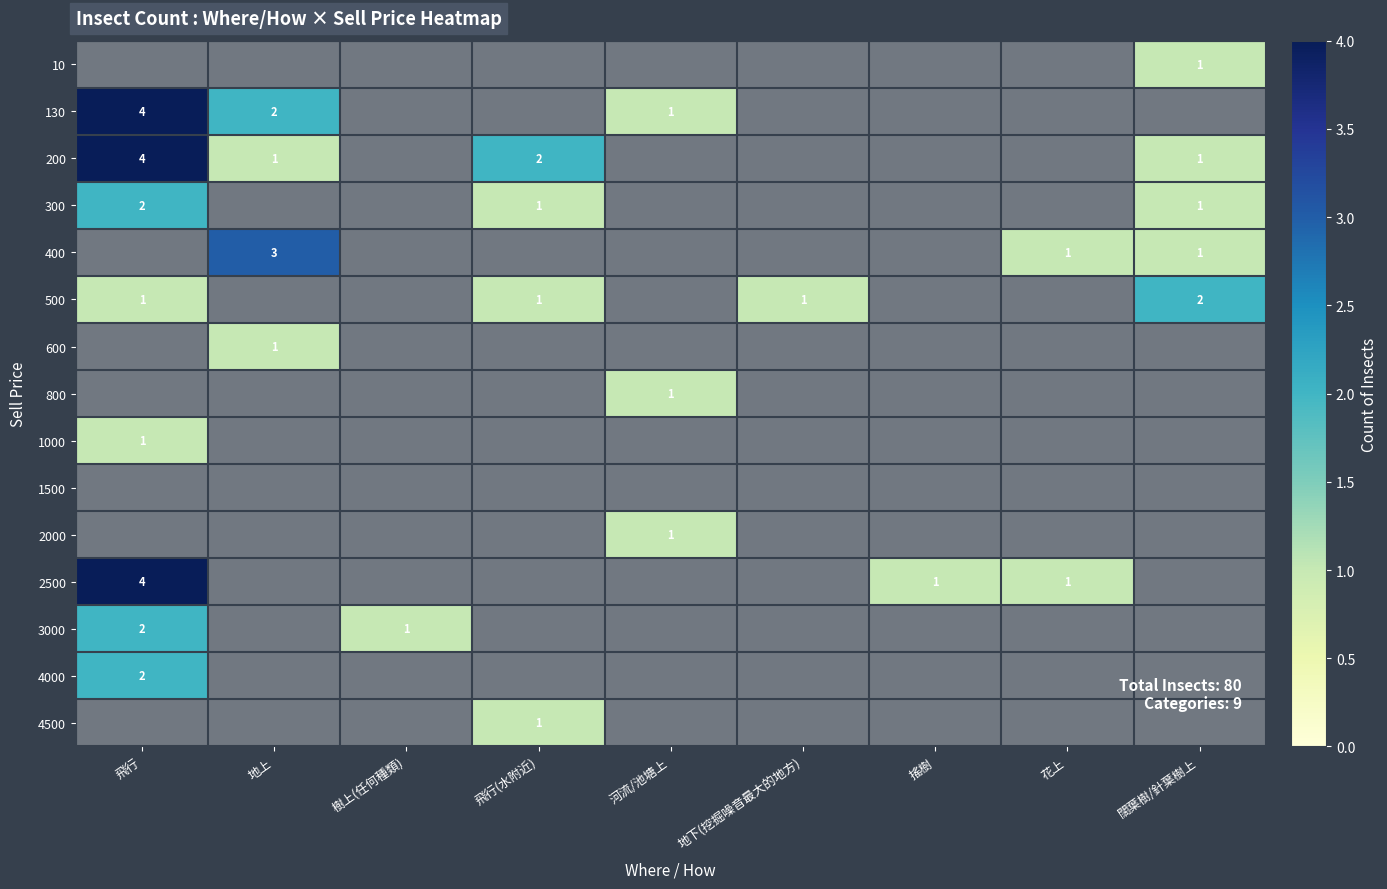

Read the 500 value at 闊葉樹/針葉樹上.

2.0